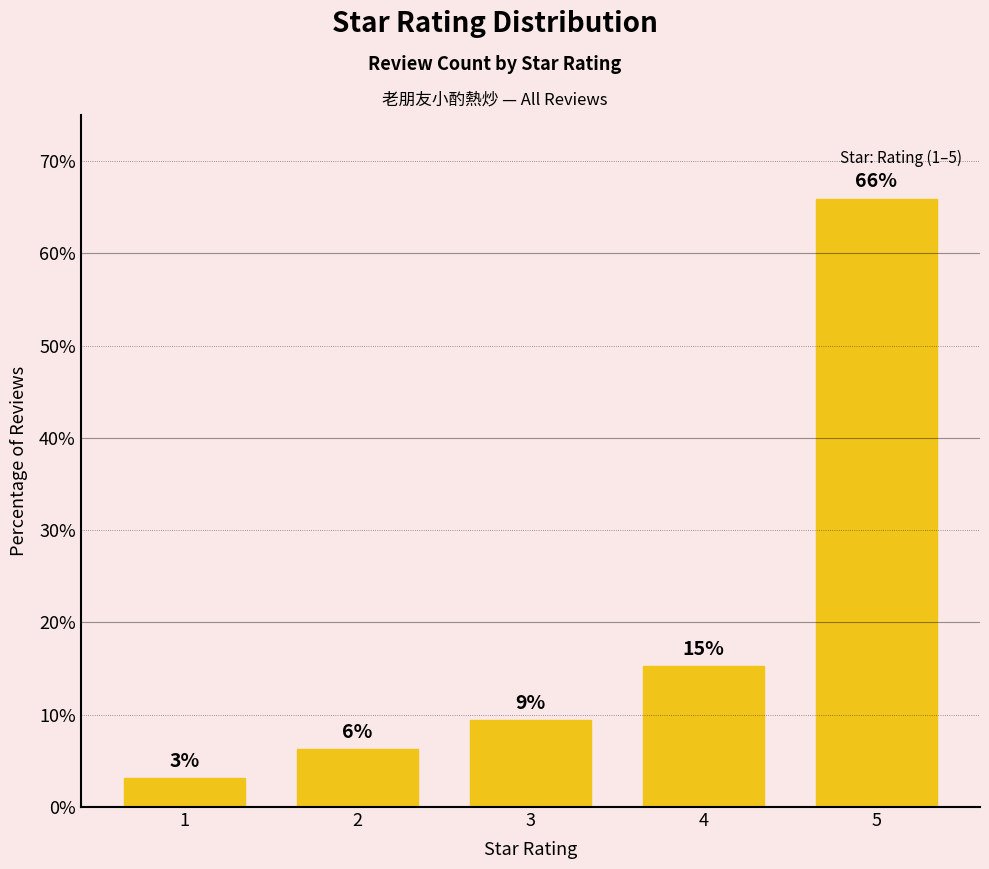

At which category does the chart reach its minimum across all series?

1